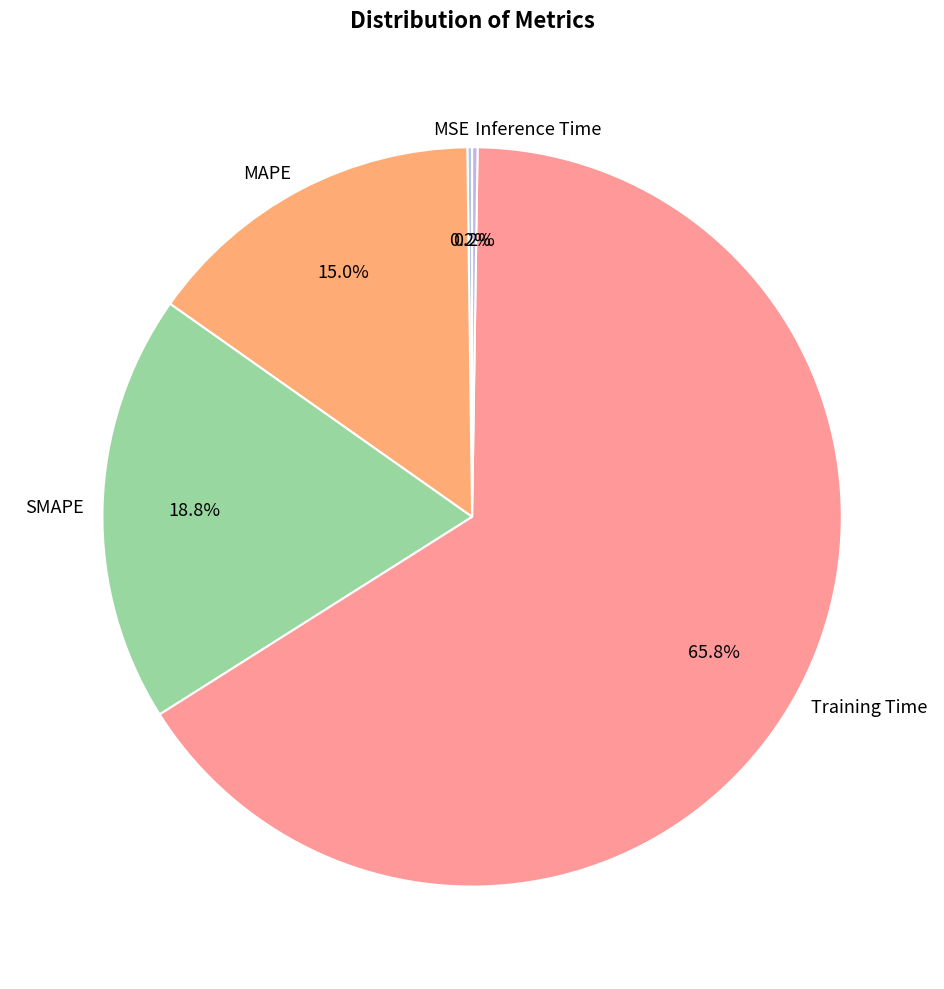

Is there a majority slice in this chart?

Yes